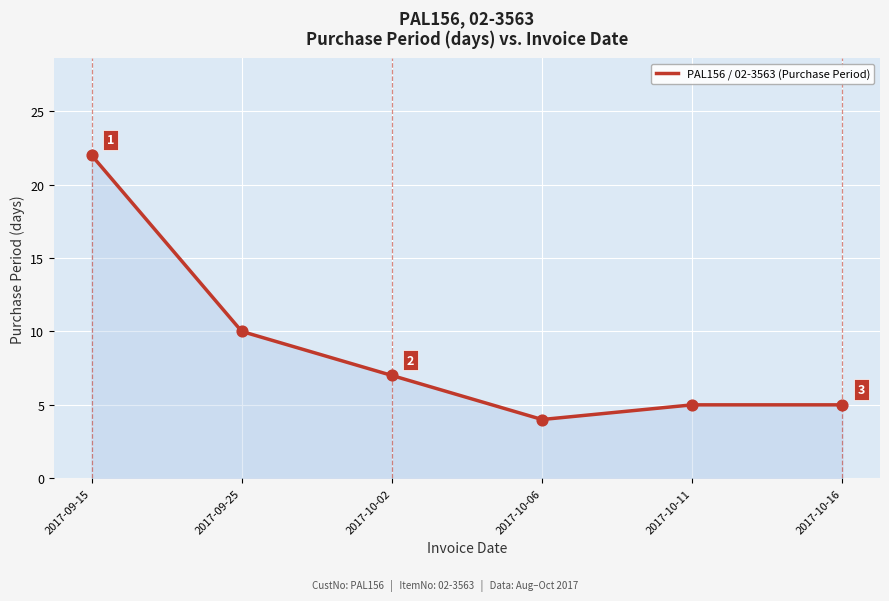

What is the change in value from 2017-10-02 to 2017-10-11?

-2